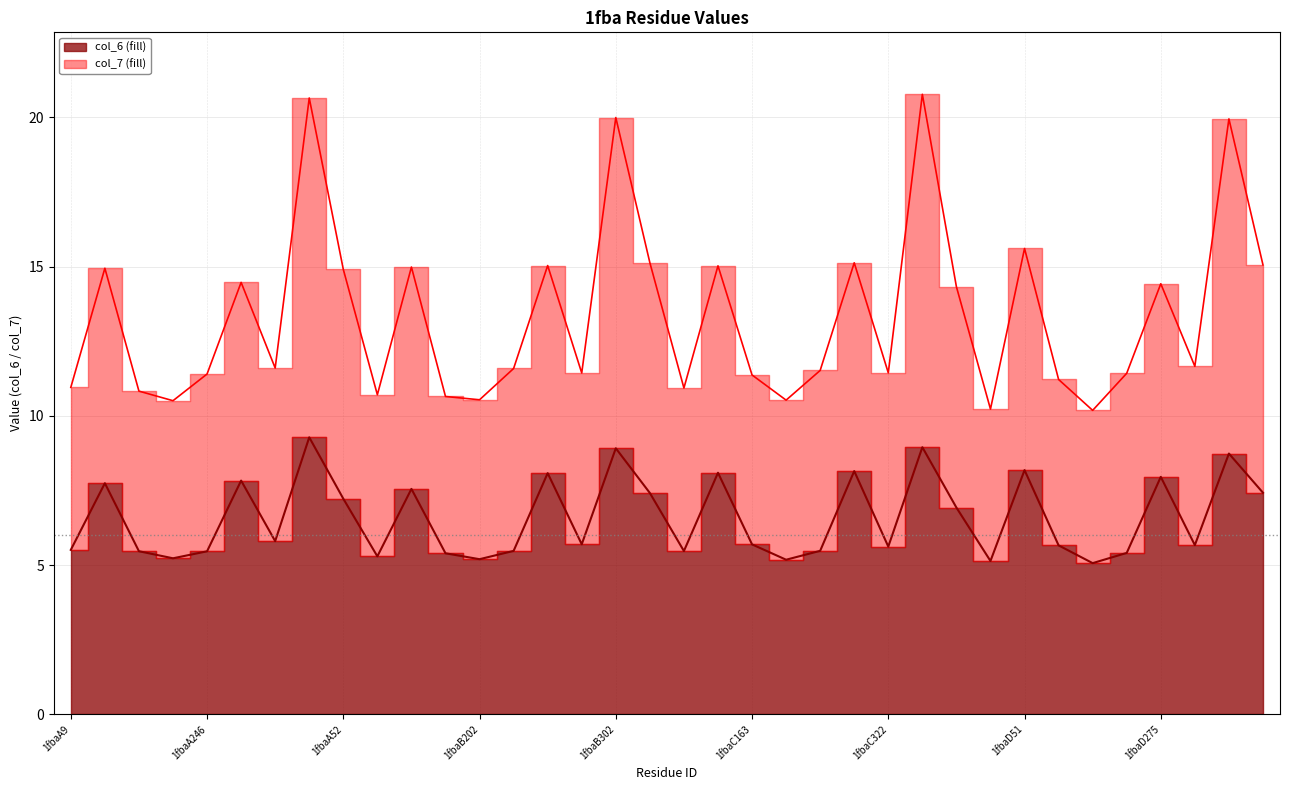

How many series are shown in this chart?

2